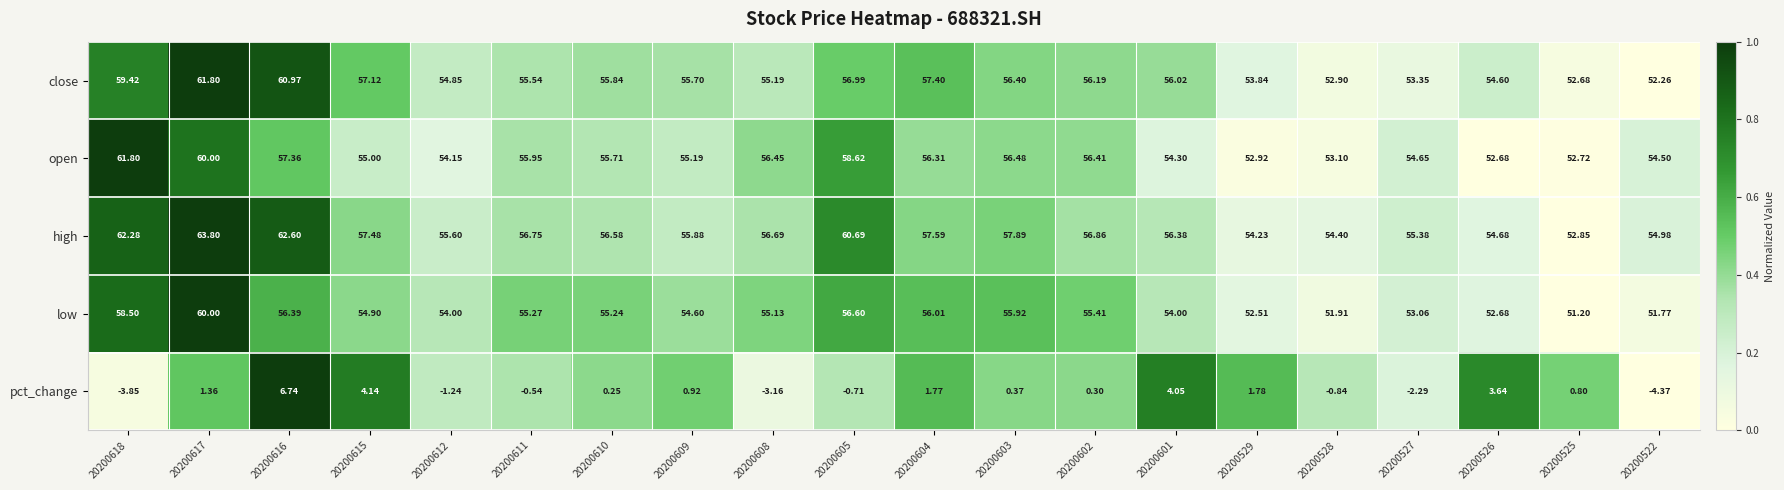

Rank the series at 20200527 from lowest to highest value.

pct_change, low, close, open, high